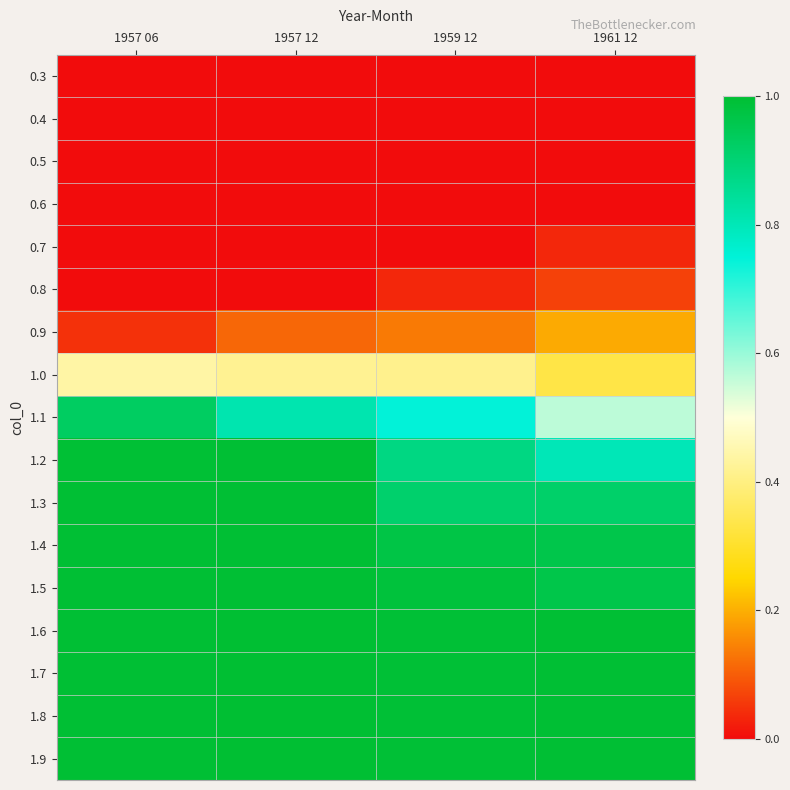

How many data points does each series have?

4